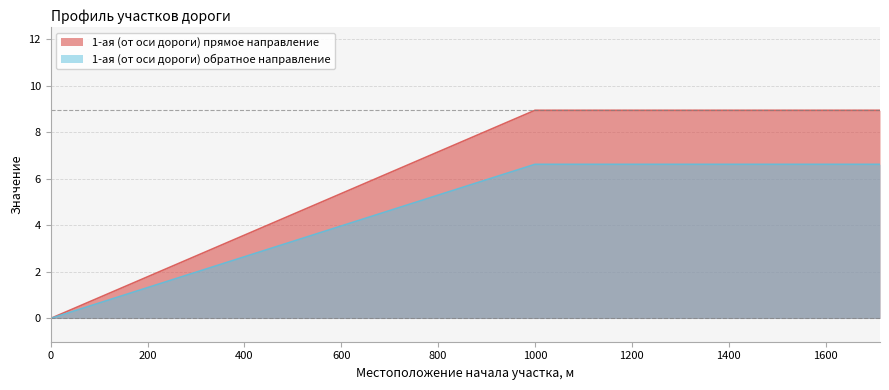

At which category is the sum across all series the highest?

1000.0